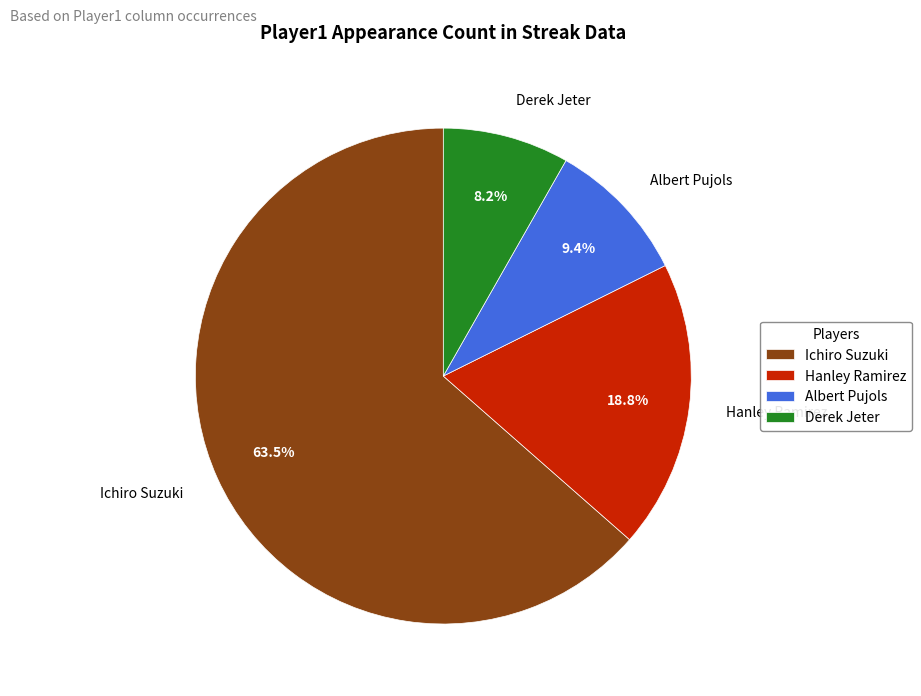

What is the largest slice in the pie chart?

Ichiro Suzuki